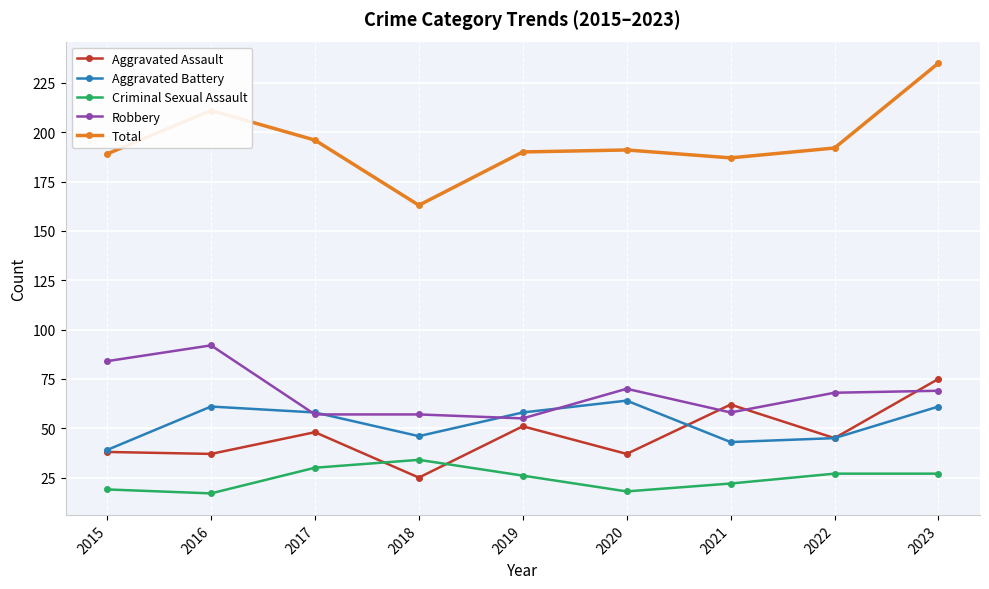

True or false: Criminal Sexual Assault and Aggravated Battery cross at least once.

False